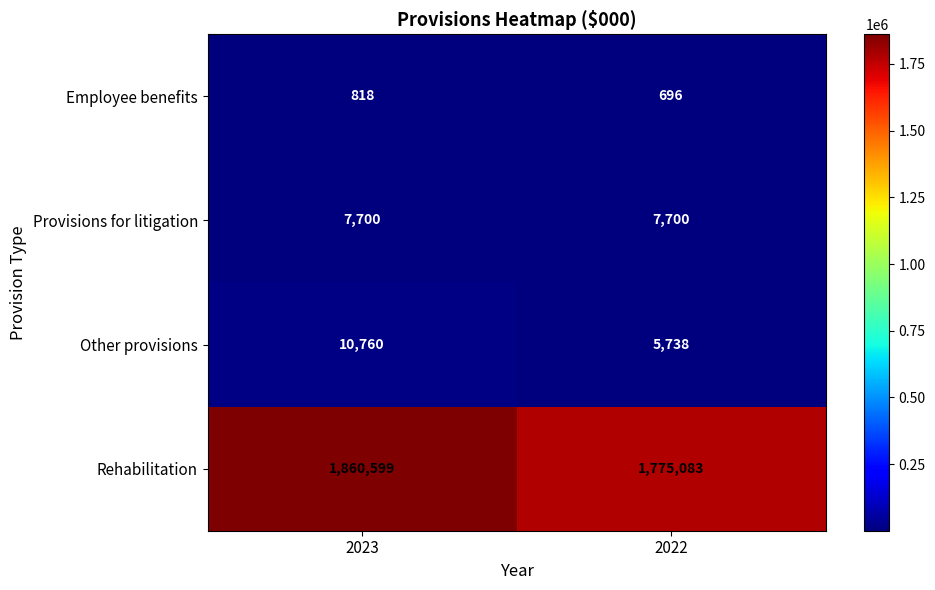

What is the spread (max minus min) of values at 2023?

1859781